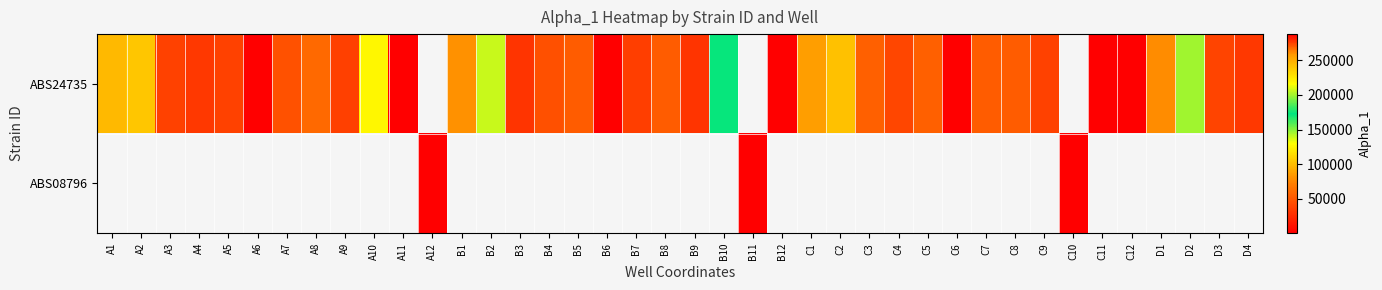

At how many categories does at least one series exceed 258746?

1